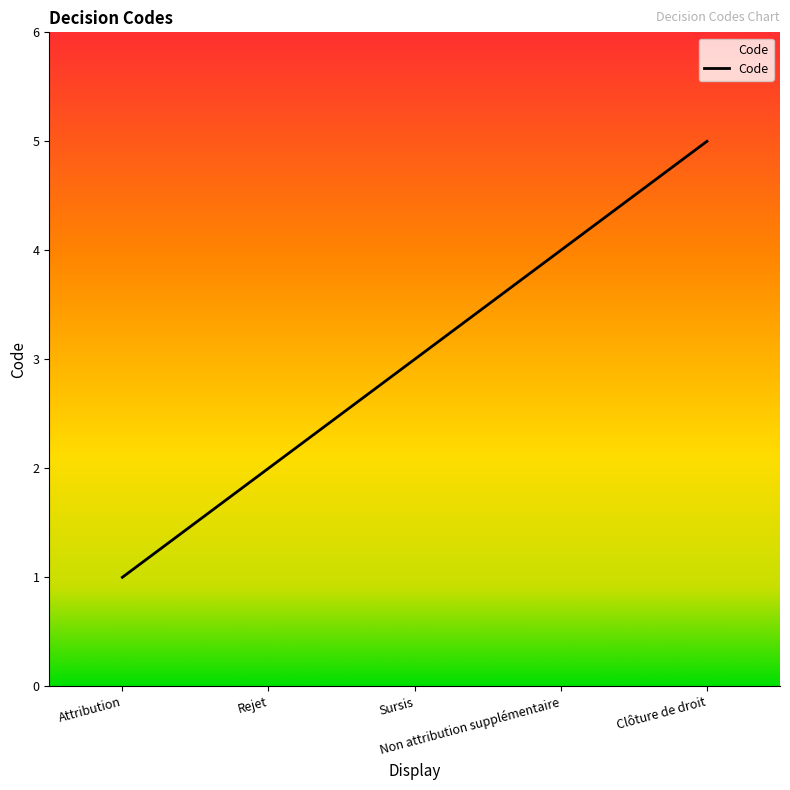

How many values are between 2 and 4?

3